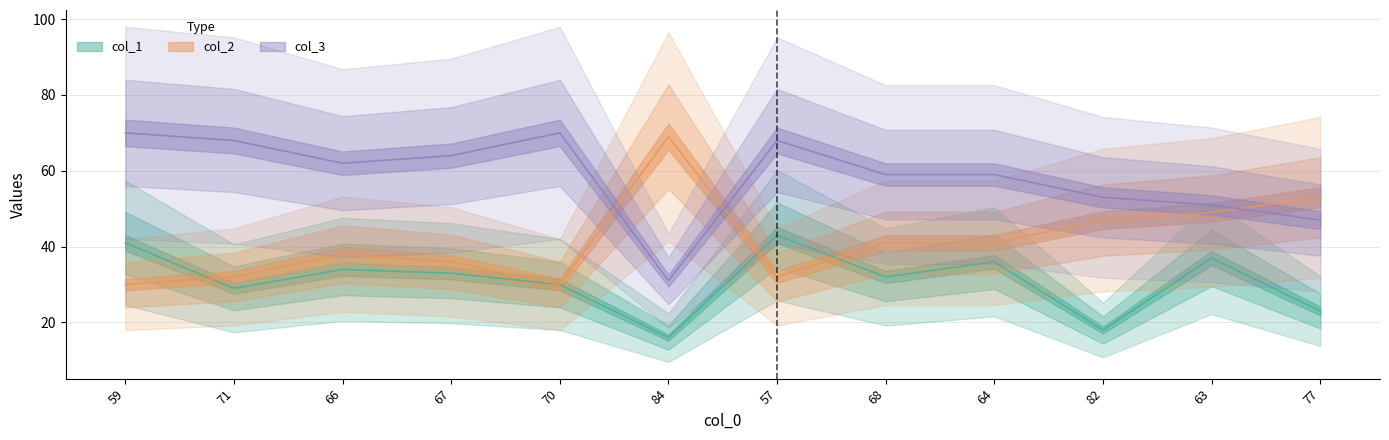

Between 67 and 84, which is larger?

67